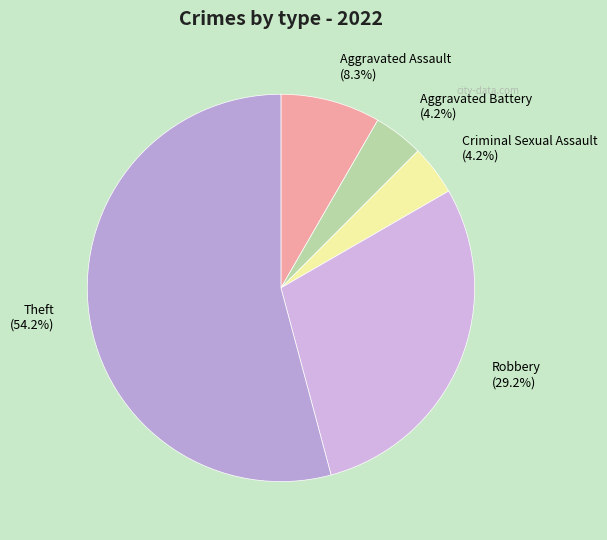

Which has a higher value, Robbery (29.2%) or Aggravated Assault (8.3%)?

Robbery (29.2%)